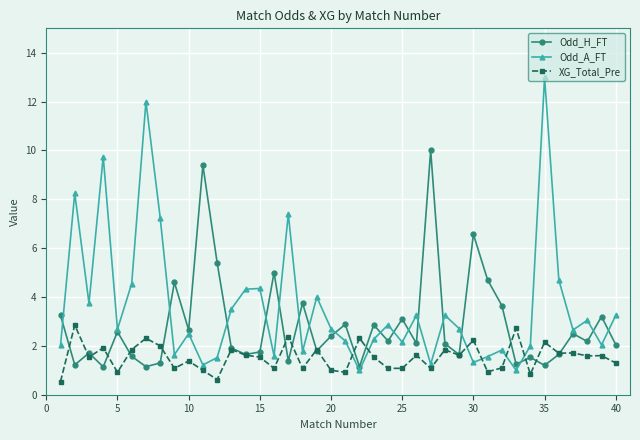

True or false: Odd_A_FT has more than 0 interior local peaks.

True